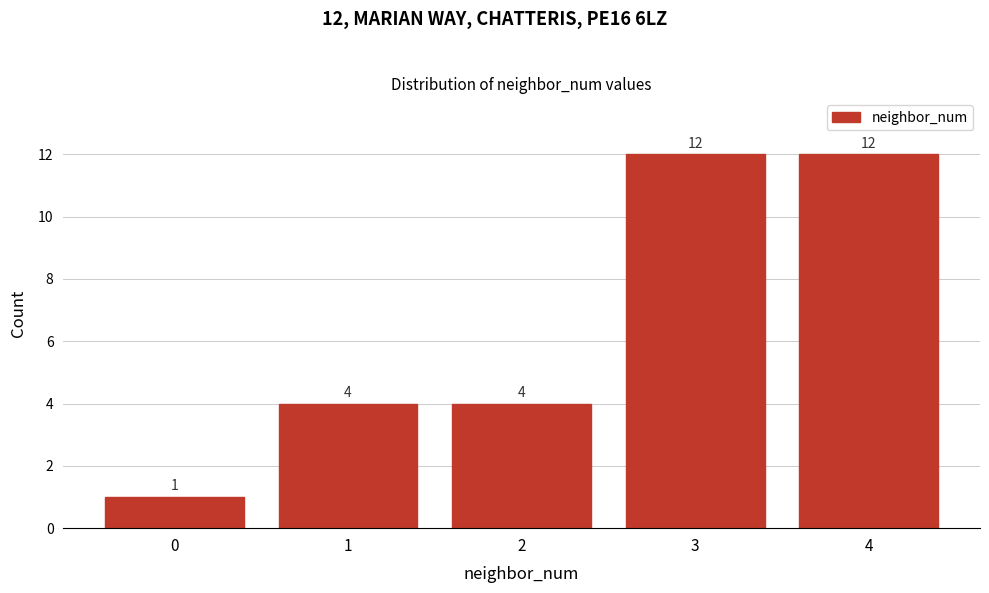

Reading left to right, extract all data points from this chart.

1	4	4	12	12